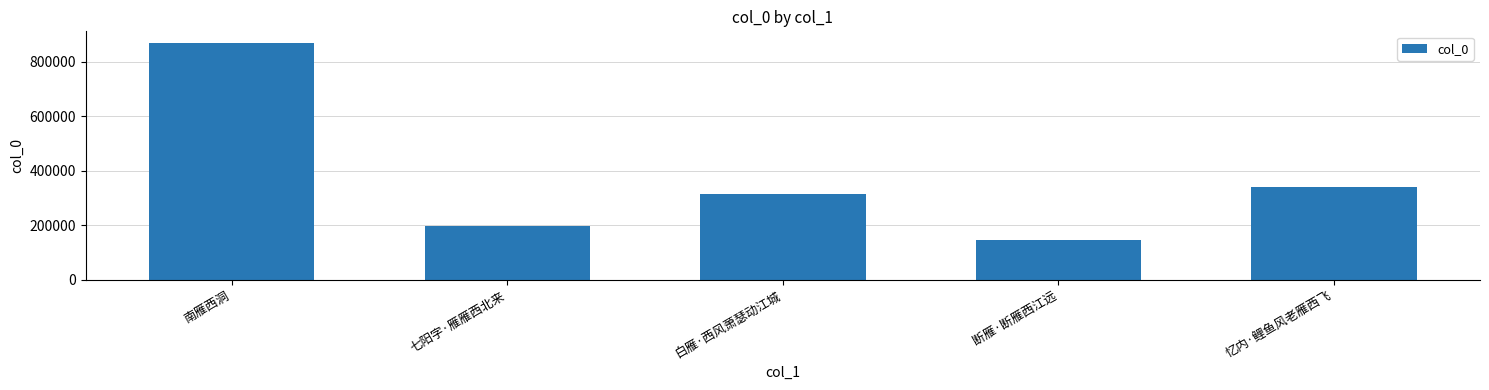

Approximately how many times larger is the value at 白雁·西风萧瑟动江城 compared to 南雁西洞?

0.4